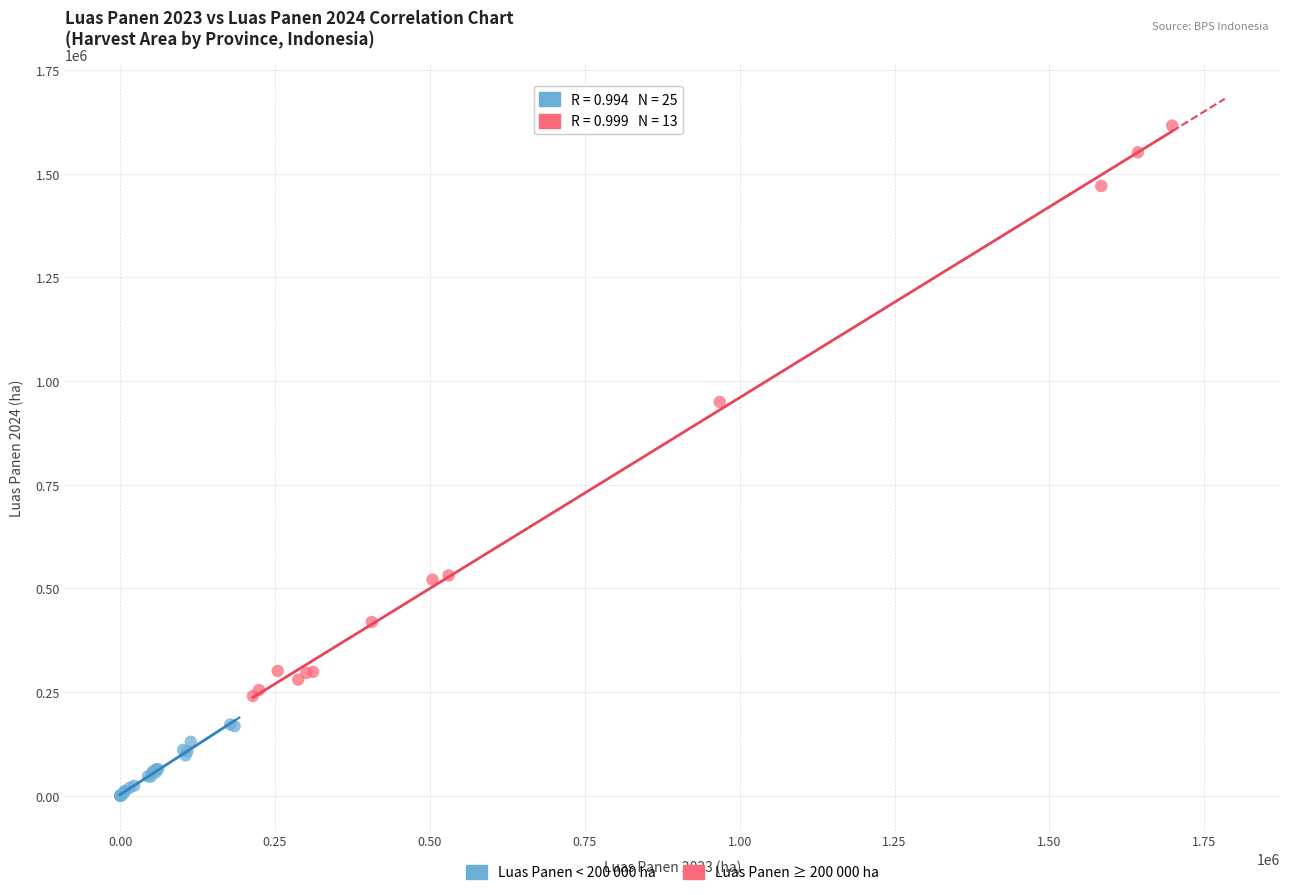

Which series contains the highest Y value?

Luas Panen ≥ 200 000 ha